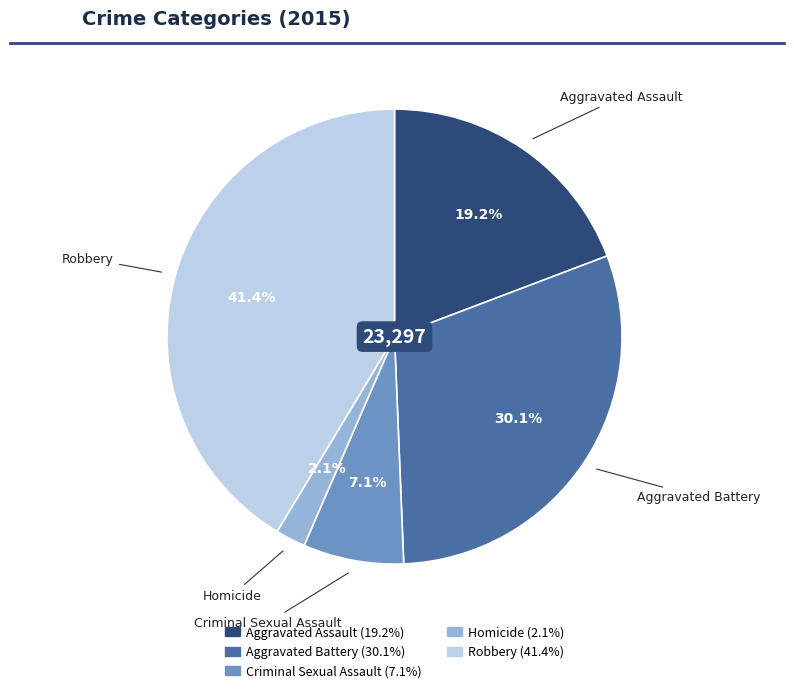

Which slice is the smallest?

Homicide